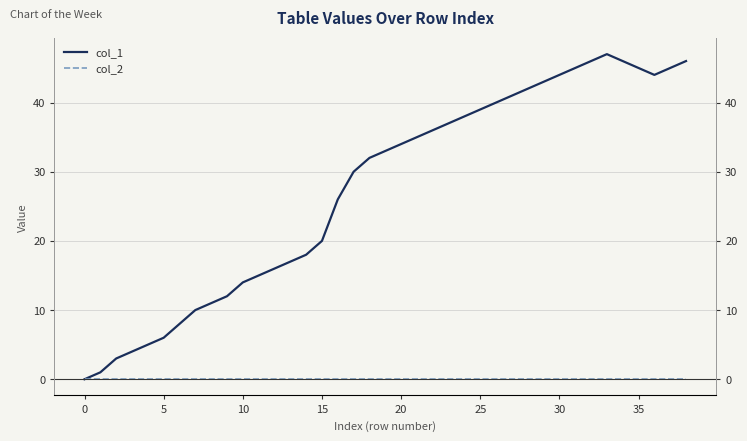

What is the maximum value for col_1?

47